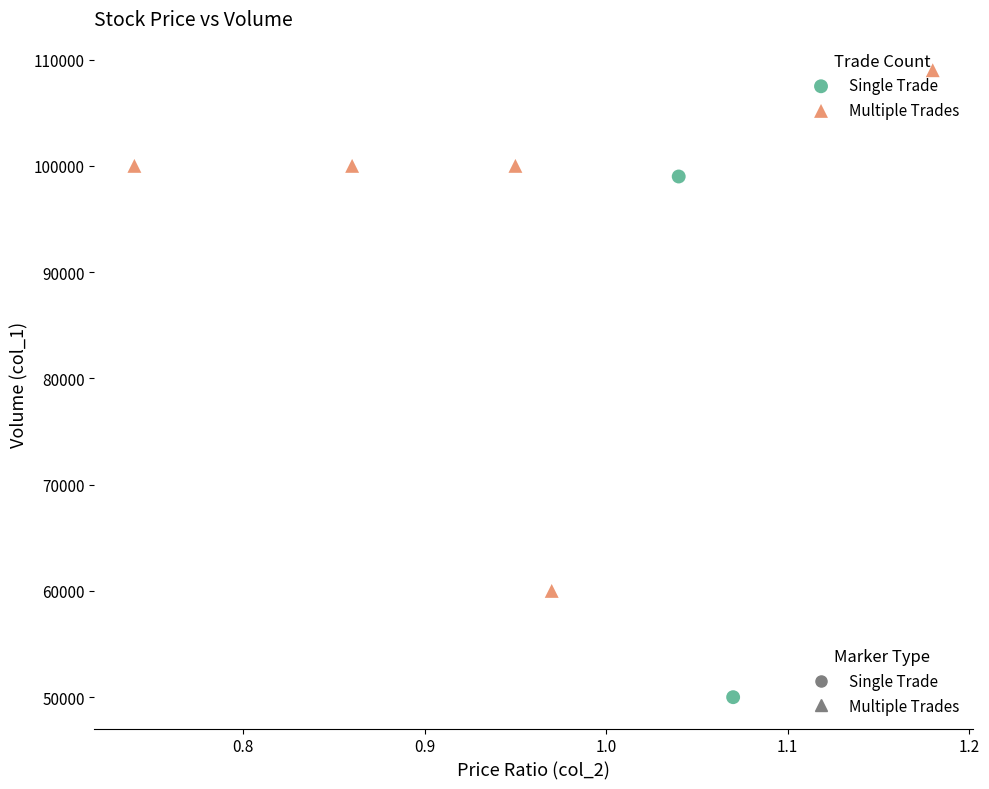

What are all the series names shown in the legend?

Single Trade, Multiple Trades